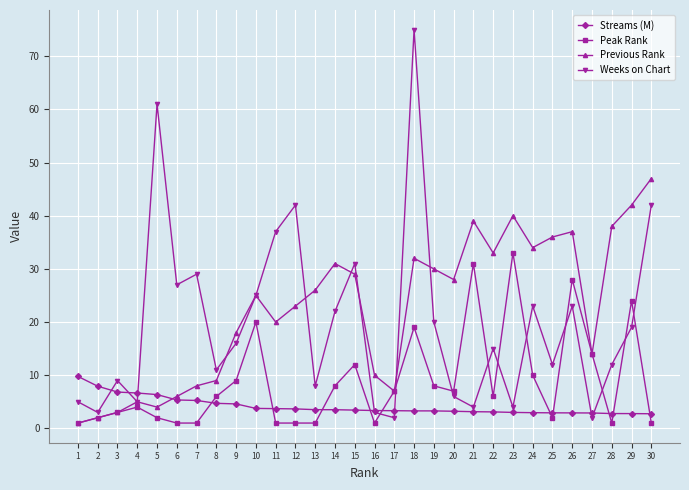

Which label corresponds to the largest value in the chart?

18